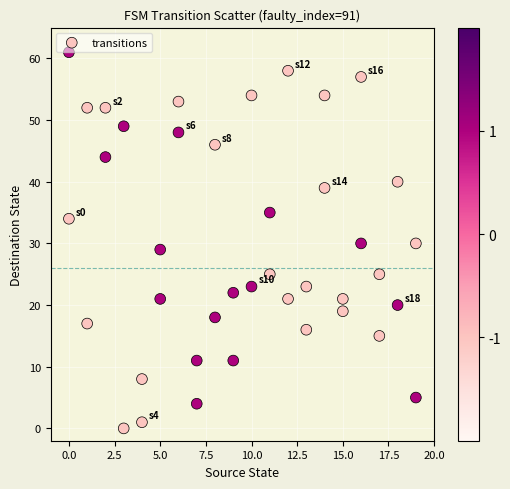

What is the range of Y values (max minus min)?

61